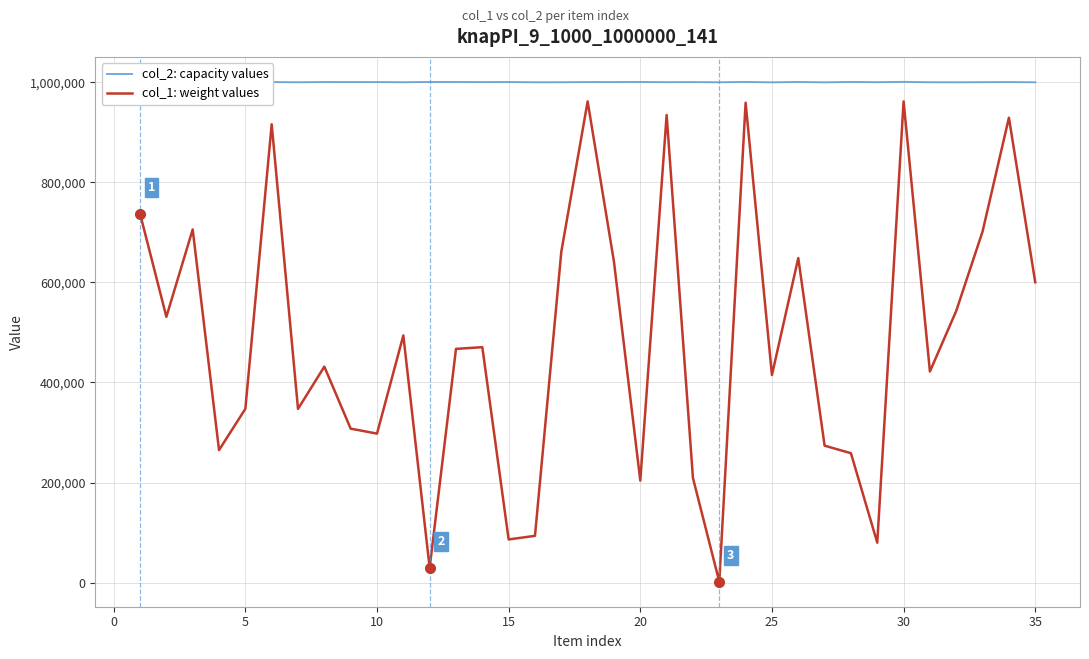

Which series has the largest range (max minus min)?

col_1: weight values